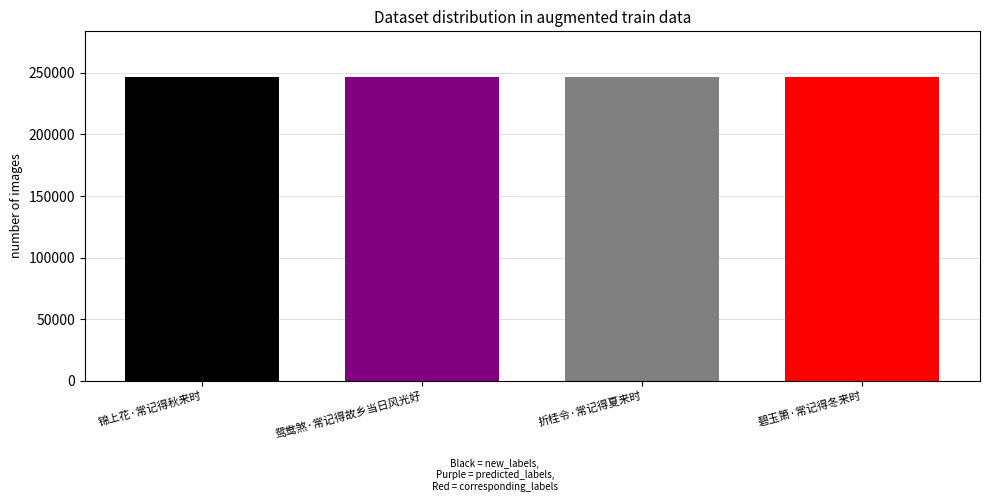

How many bars are there in total?

4